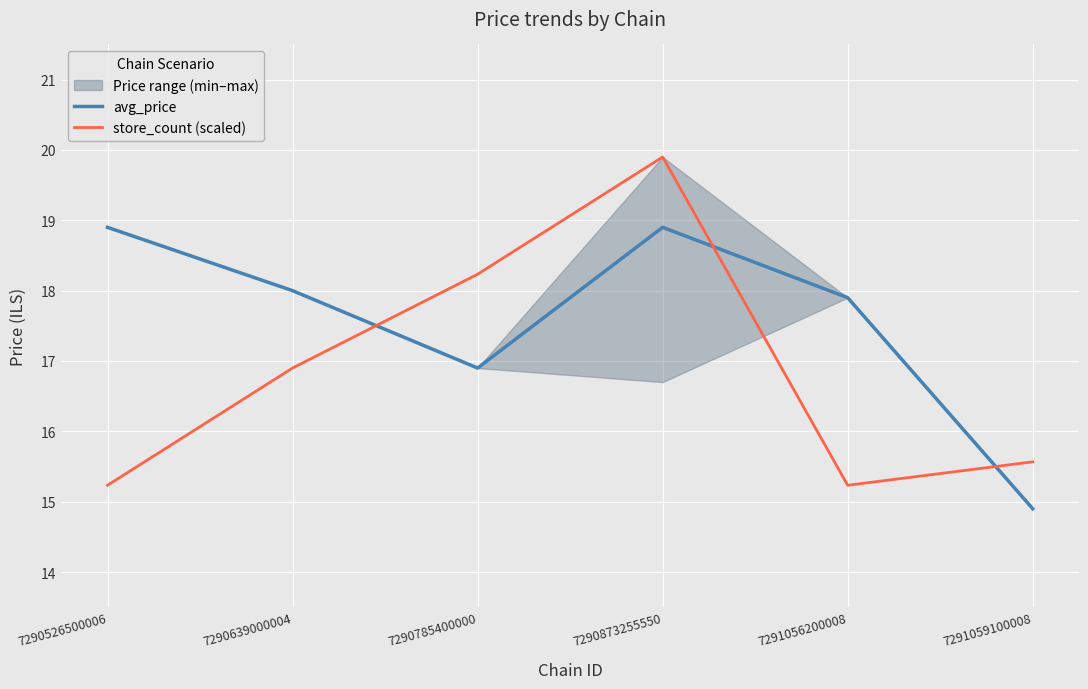

True or false: avg_price has a value of 16.9 at 7290785400000.

True